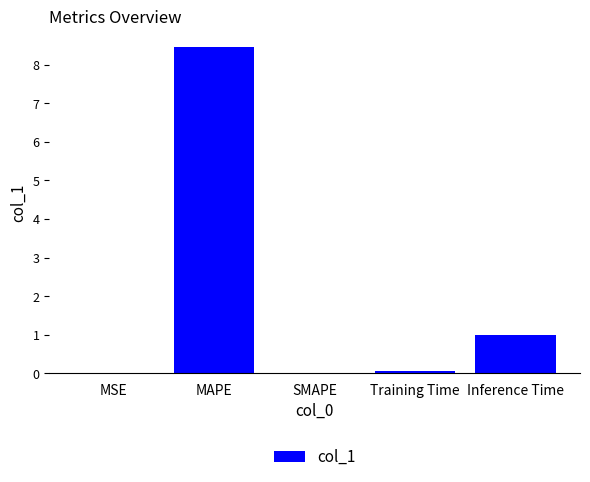

True or false: the data shows 0.0 at SMAPE.

True